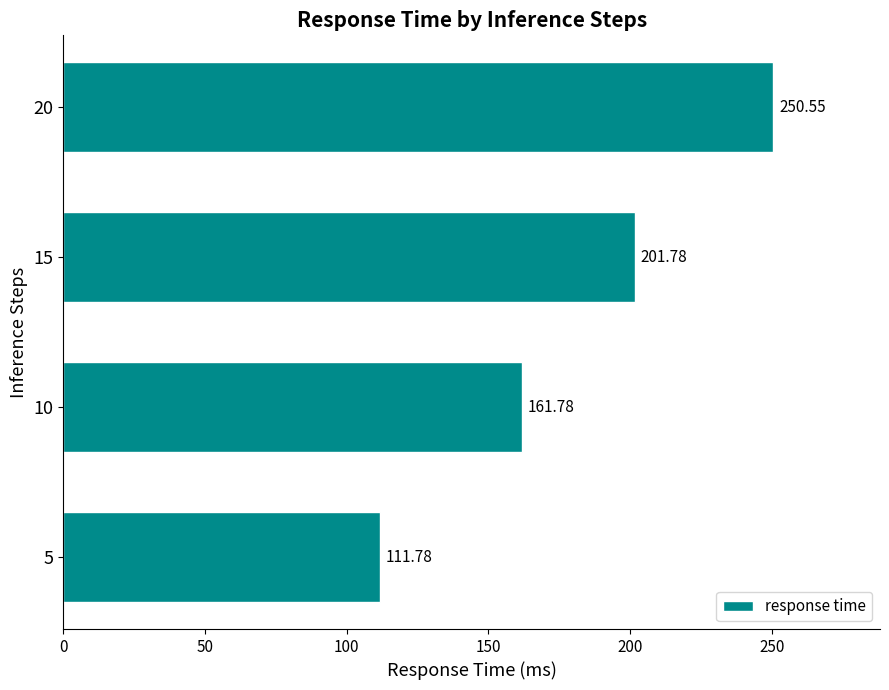

What is the ratio of the value at 10 to the value at 20?

0.6